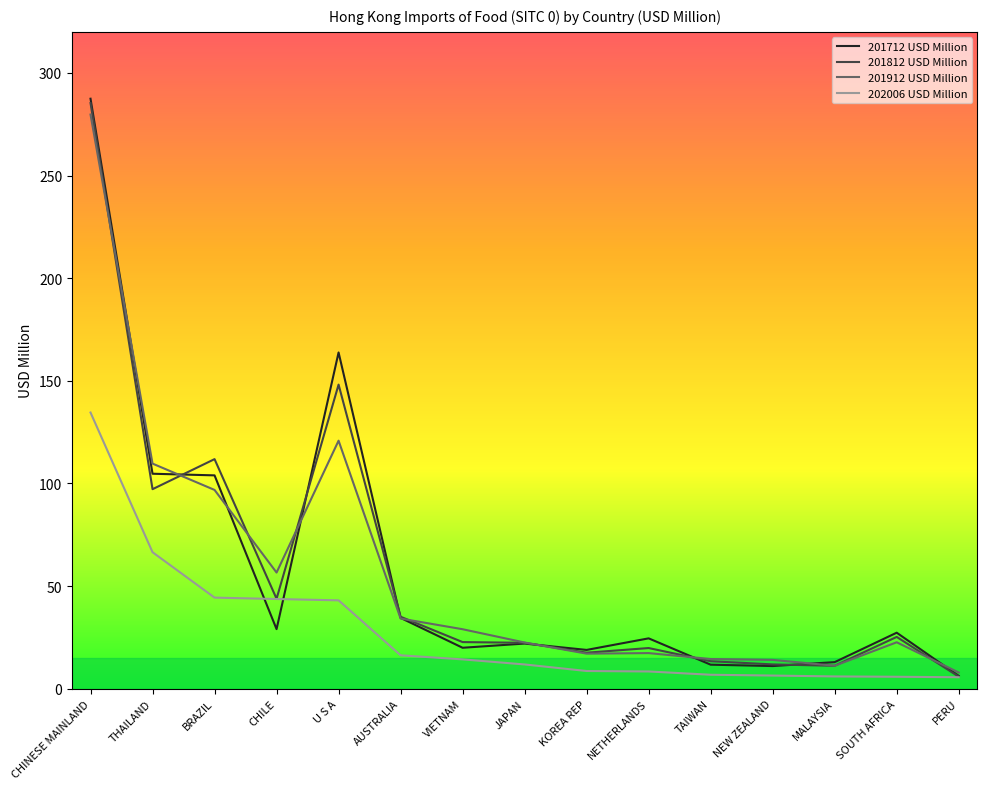

The 201712 USD Million series shows 38.7 at CHILE. True or false?

False